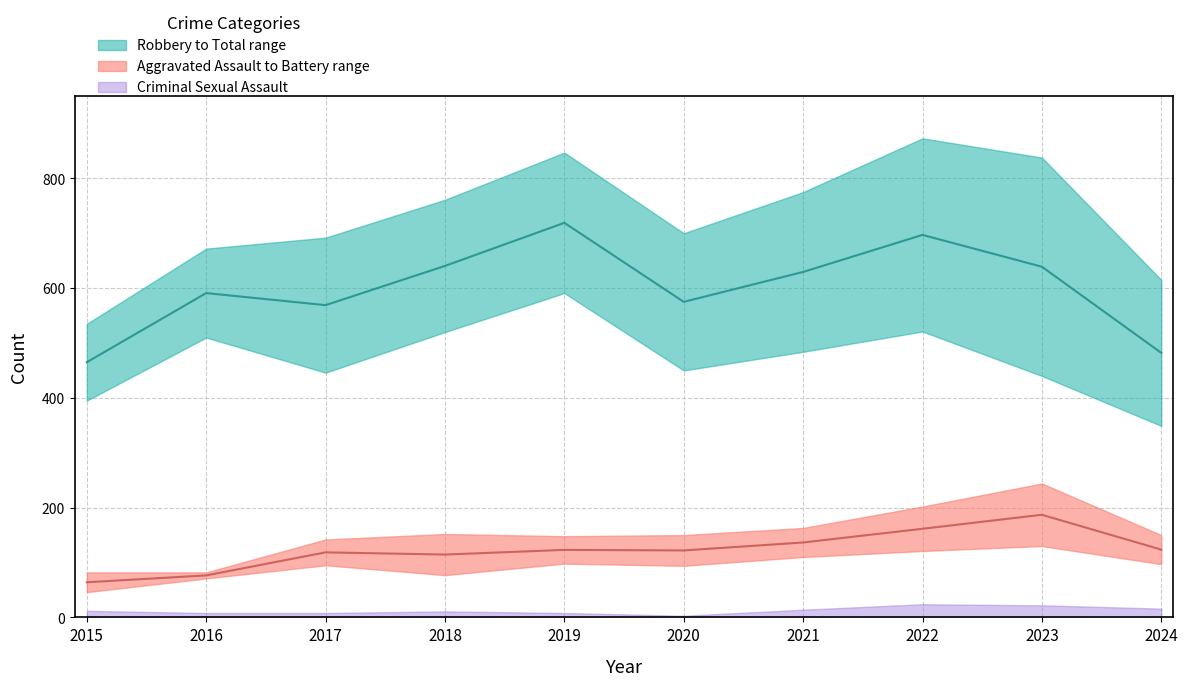

Reading left to right, transcribe all the data shown in this chart.

Aggravated Assault: 2015=46	2016=71	2017=95	2018=77	2019=98	2020=94	2021=110	2022=121	2023=130	2024=97
Aggravated Battery: 2015=82	2016=82	2017=142	2018=152	2019=148	2020=150	2021=163	2022=202	2023=244	2024=150
Criminal Sexual Assault: 2015=12	2016=8	2017=8	2018=11	2019=8	2020=3	2021=14	2022=24	2023=22	2024=16
Robbery: 2015=395	2016=510	2017=446	2018=520	2019=591	2020=450	2021=484	2022=521	2023=440	2024=349
Total: 2015=535	2016=672	2017=692	2018=761	2019=847	2020=700	2021=775	2022=873	2023=838	2024=615